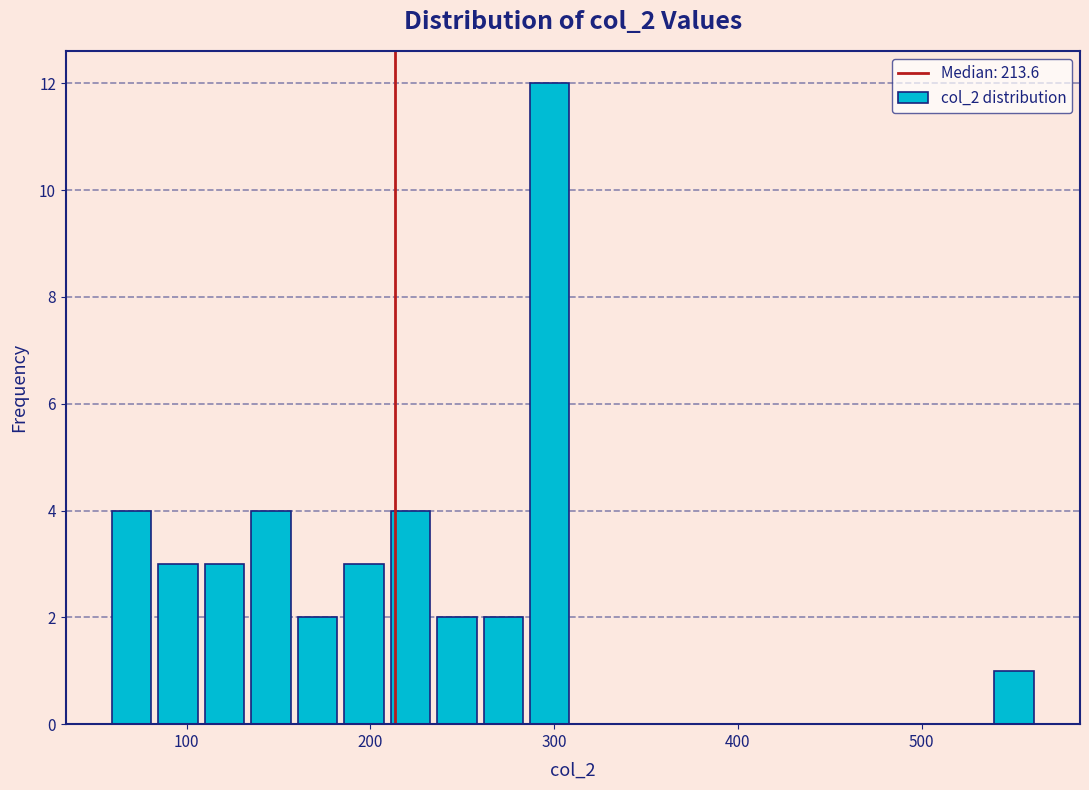

Read against the x-axis, roughly where is the centre of the tallest bar?

300